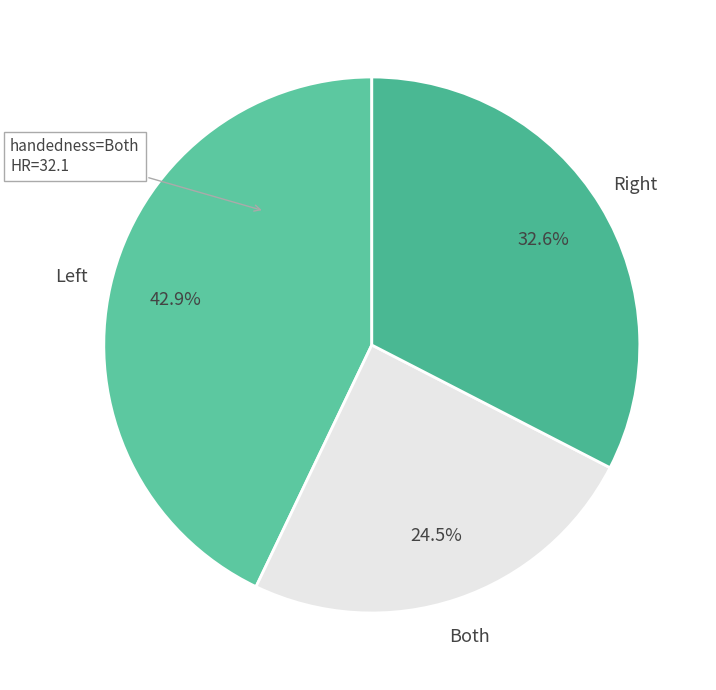

Rank the categories by value from lowest to highest.

Both, Right, Left